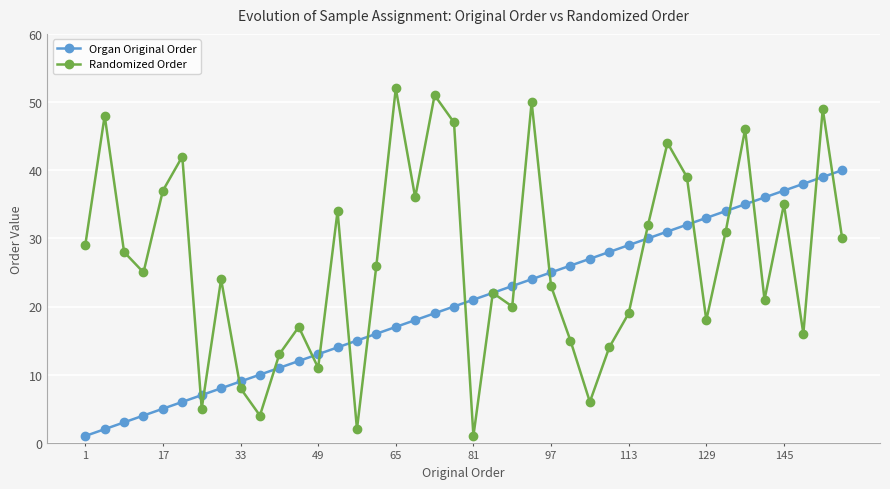

Which series has the largest range (max minus min)?

Randomized Order